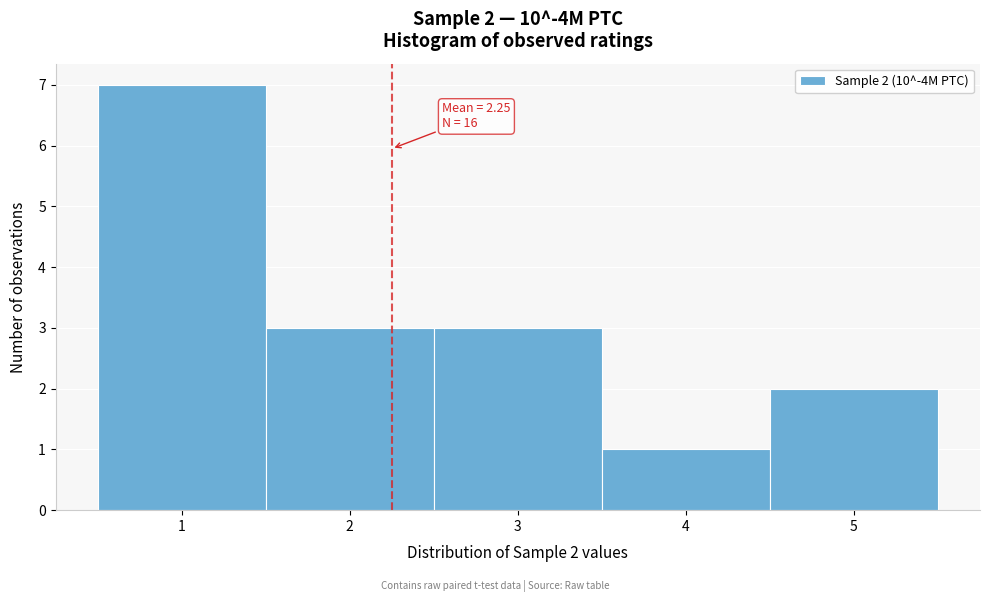

Over which range of the x-axis is the bar tallest?

0.5 to 1.5